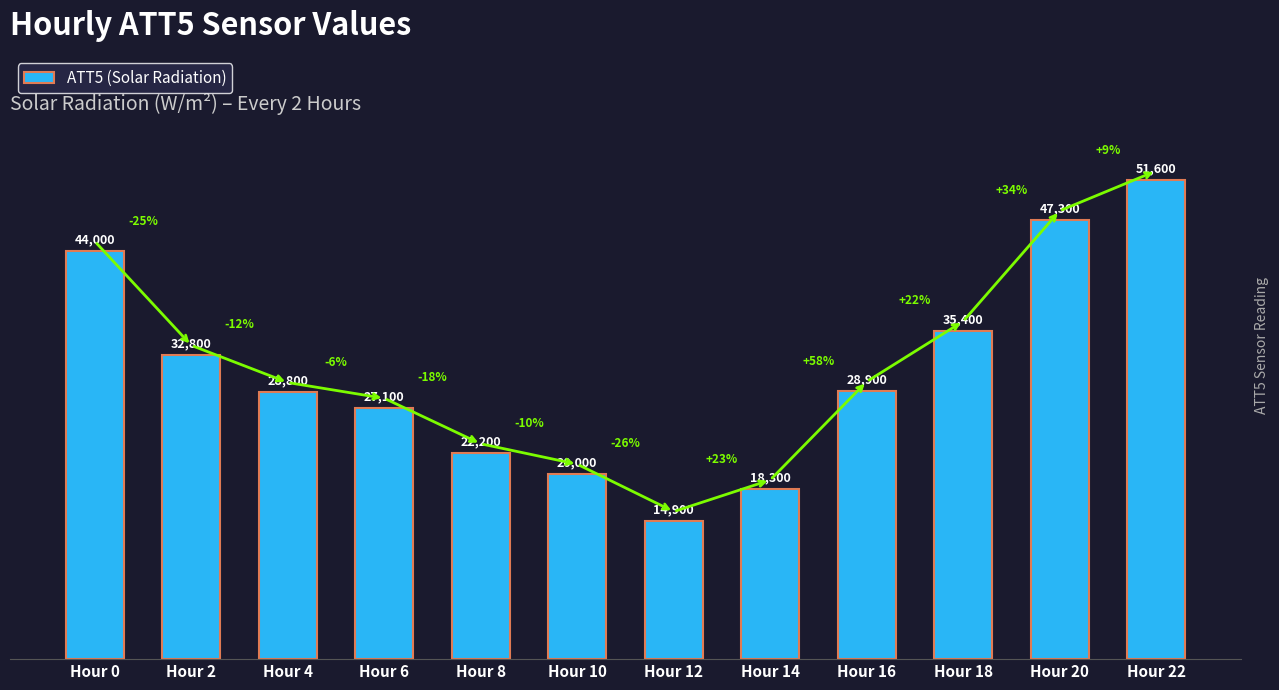

What is the value of the 9th bar from the left?

28900